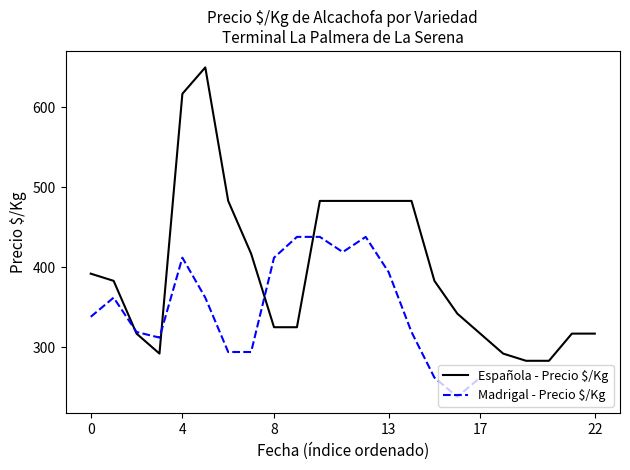

True or false: Madrigal - Precio $/Kg and Española - Precio $/Kg cross at least once.

True